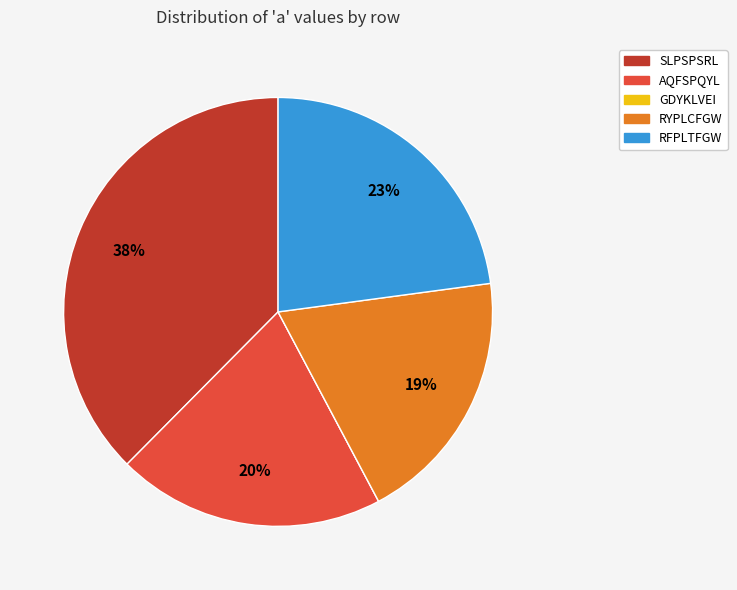

Is there a majority slice in this chart?

No